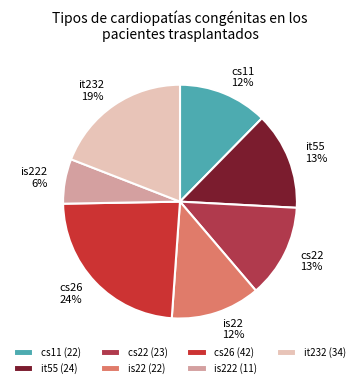

How many slices are in this pie chart?

7